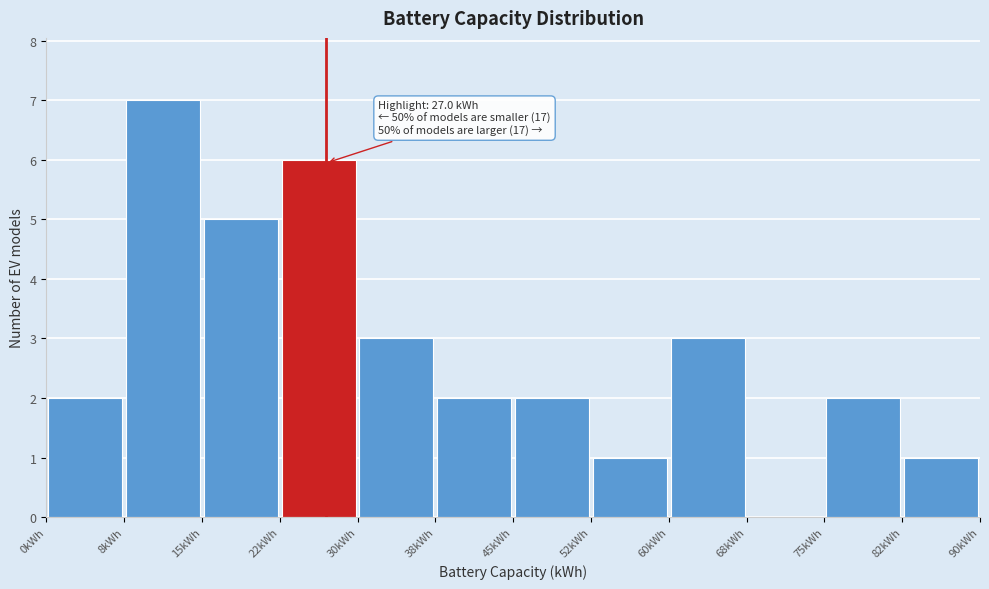

Over which range of the x-axis is the bar tallest?

7.5 to 15.0